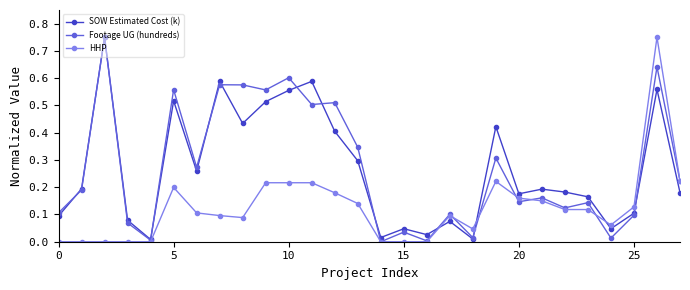

How many interior local valleys does the SOW Estimated Cost (k) series have?

8